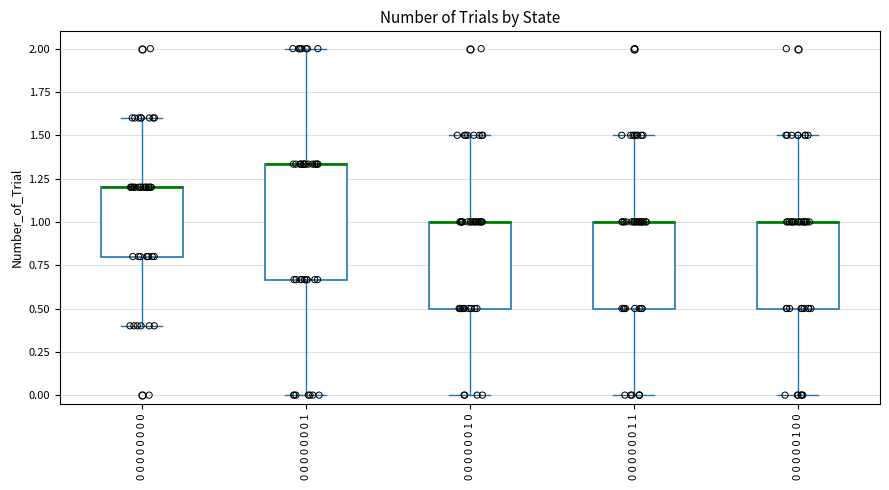

Reading left to right, read every box against the y-axis: the position of its median line, the range the box covers, and the ends of its whiskers. The values are not printed on the chart, so give them approximately, as read against the axis.

0 0 0 0 0 0 0 0: median 1.20 (drawn on the box's upper edge), box 0.80 to 1.20, whiskers 0.40 to 1.60
0 0 0 0 0 0 0 1: median 1.35 (drawn on the box's upper edge), box 0.65 to 1.35, whiskers 0.00 to 2.00
0 0 0 0 0 0 1 0: median 1.00 (drawn on the box's upper edge), box 0.50 to 1.00, whiskers 0.00 to 1.50
0 0 0 0 0 0 1 1: median 1.00 (drawn on the box's upper edge), box 0.50 to 1.00, whiskers 0.00 to 1.50
0 0 0 0 0 1 0 0: median 1.00 (drawn on the box's upper edge), box 0.50 to 1.00, whiskers 0.00 to 1.50